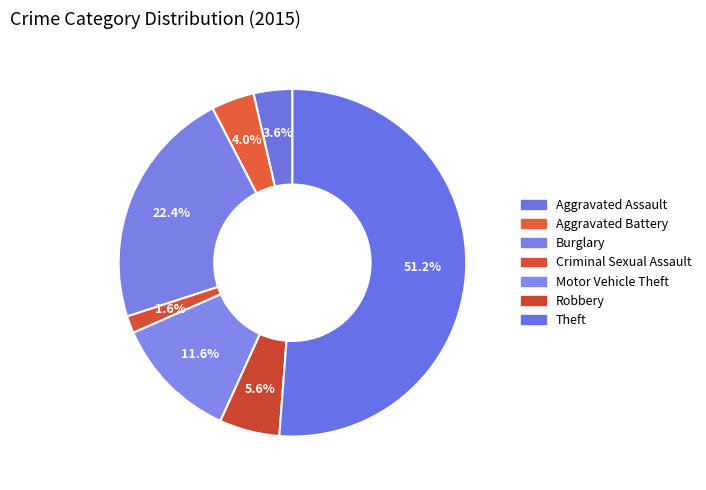

To the nearest percent, what is the difference between the Motor Vehicle Theft and Aggravated Assault slice percentages?

8%